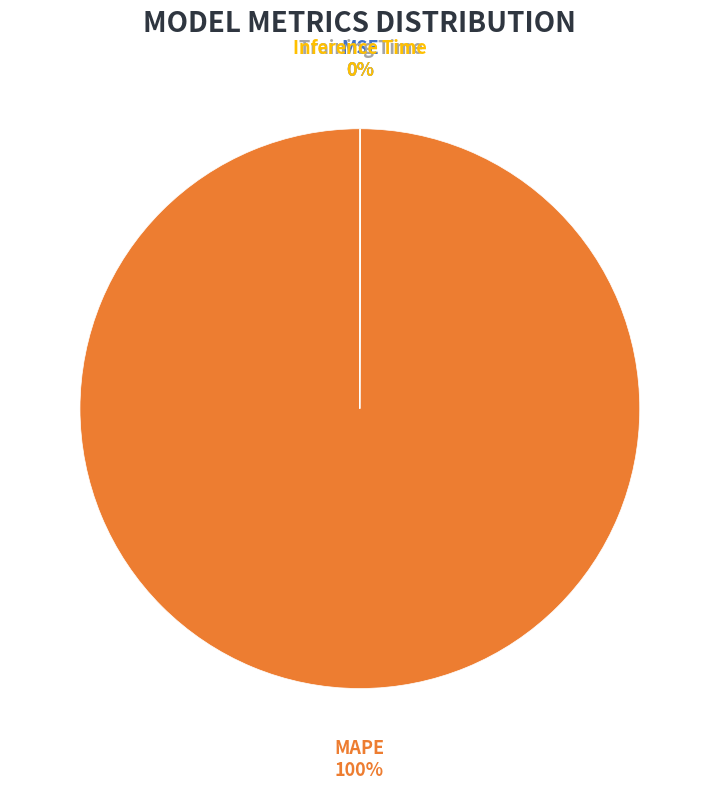

Is there a majority slice in this chart?

Yes